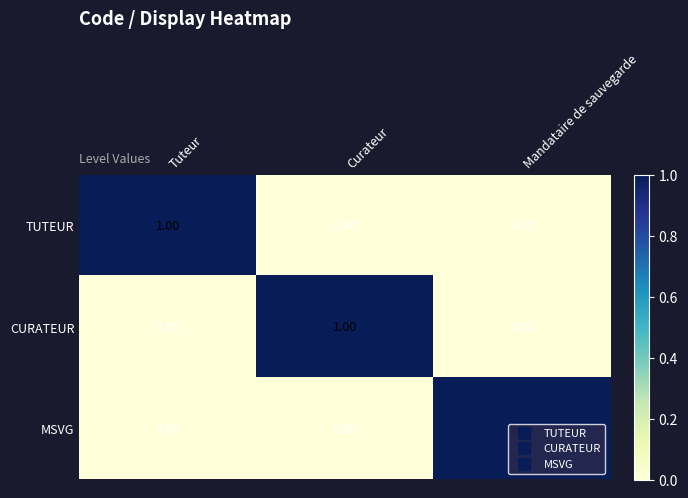

What is the greatest value displayed?

1